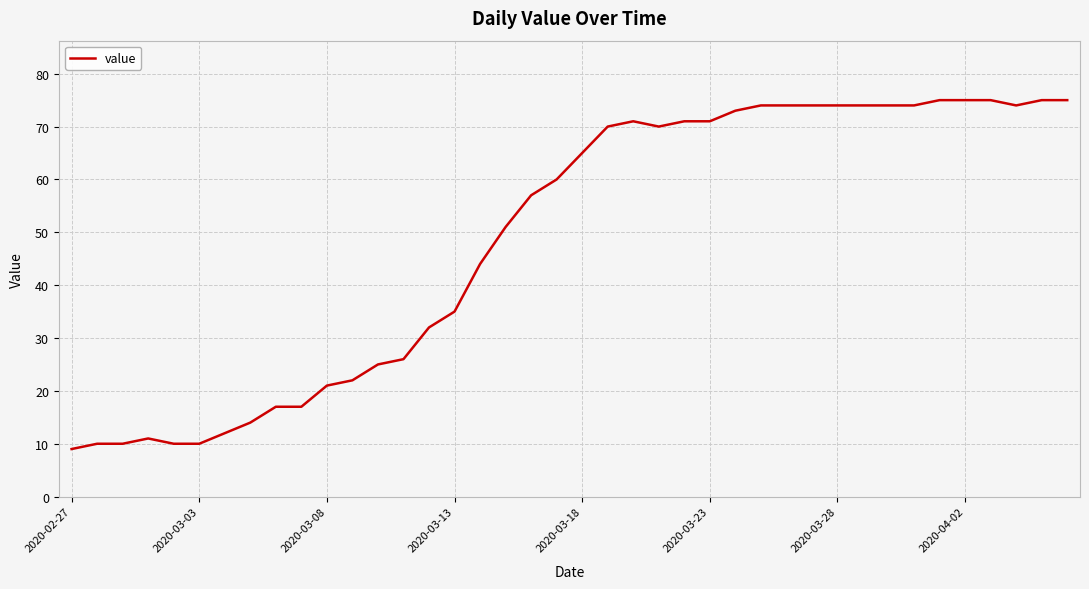

True or false: there are more than 1 points higher than both neighbors.

True